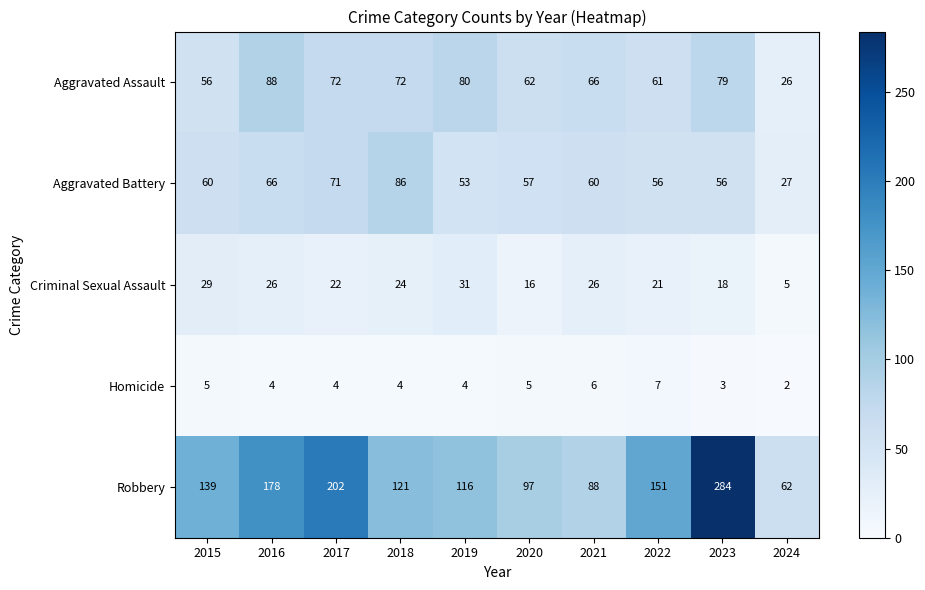

At which label is Robbery closest to 173?

2016